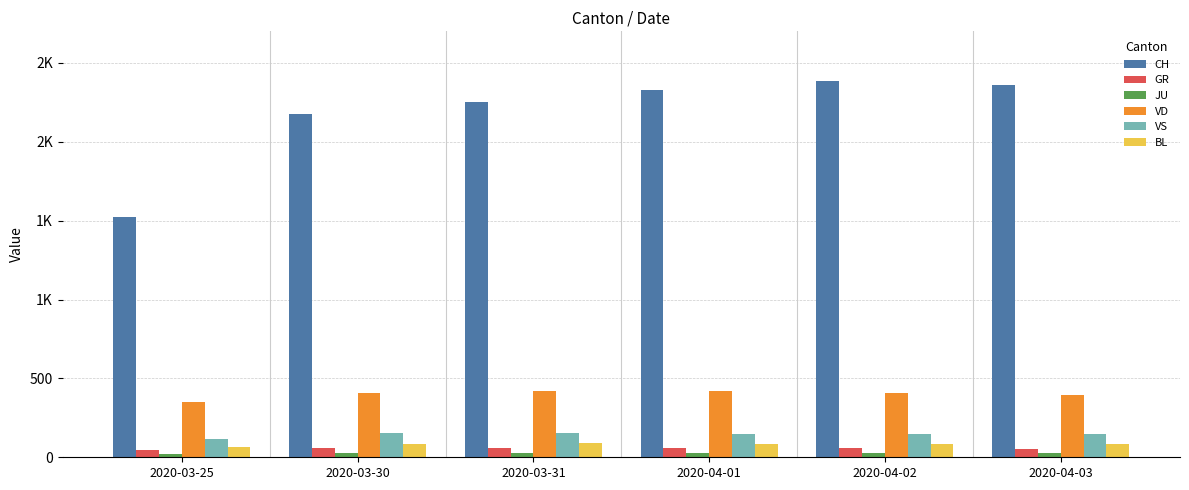

Rank the series by their maximum value, from highest to lowest.

CH, VD, VS, BL, GR, JU